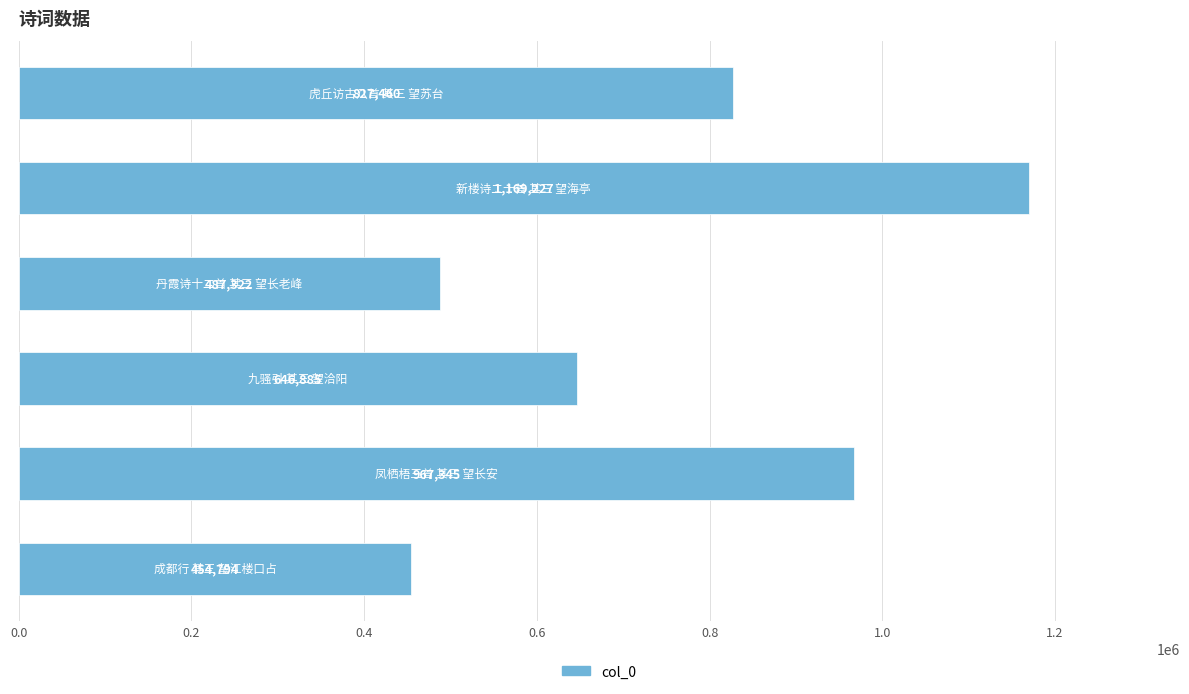

What is the smallest value displayed?

454794